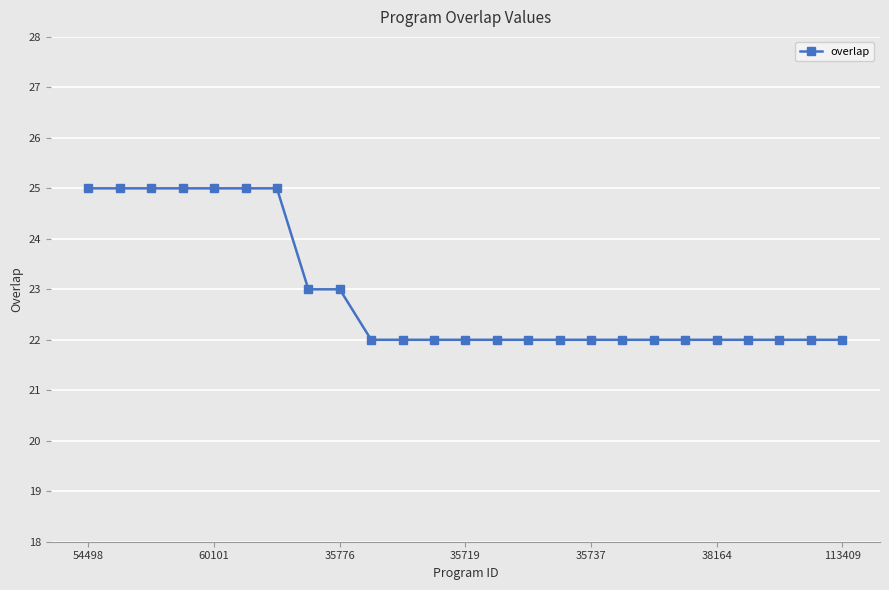

What is the greatest value displayed?

25